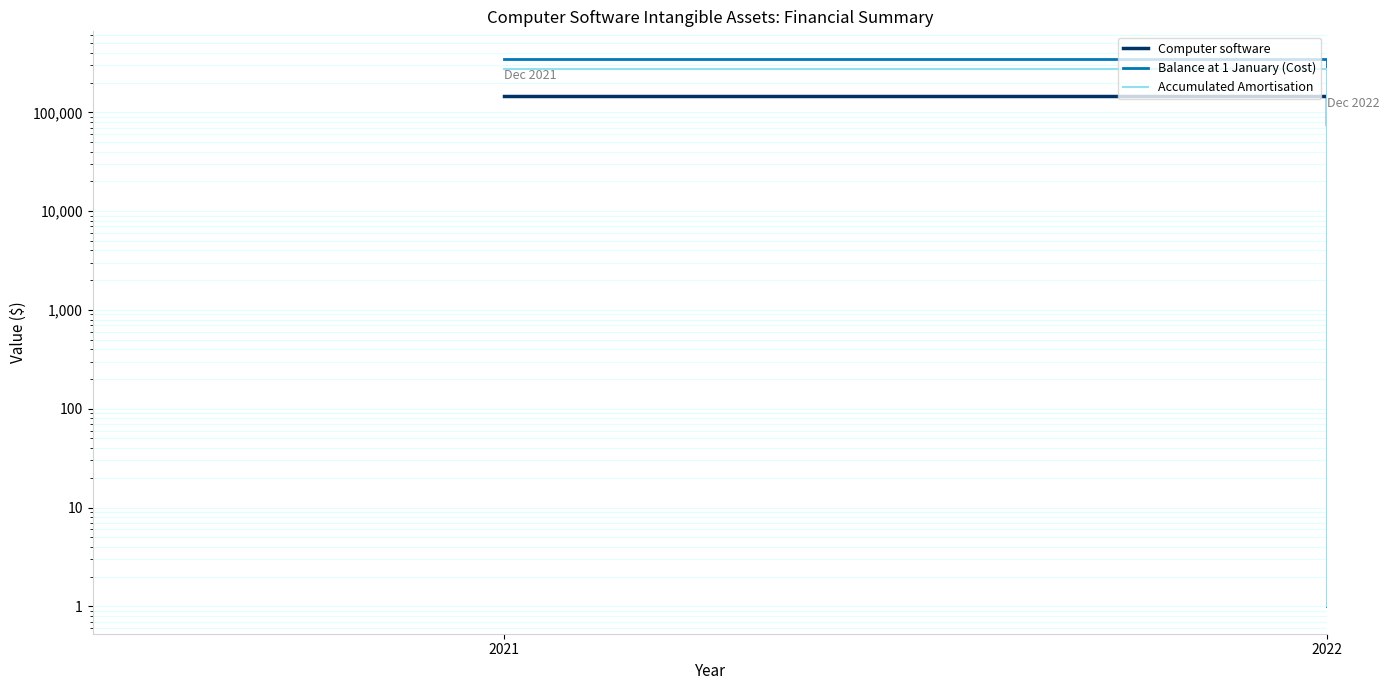

At which category is the sum across all series the highest?

2021